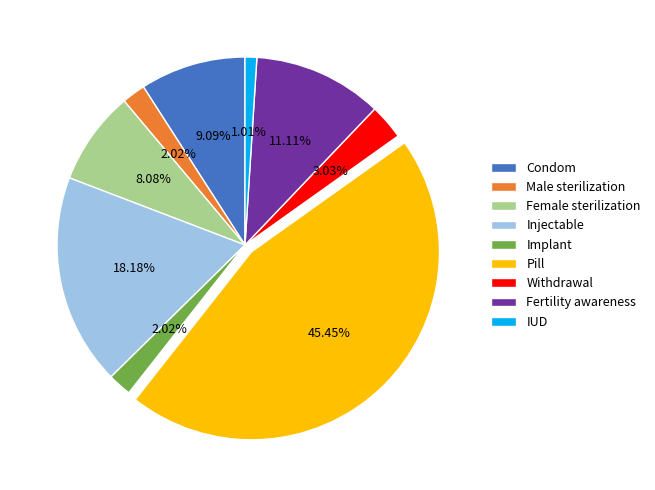

To the nearest percent, what percentage of the pie is Injectable?

18%